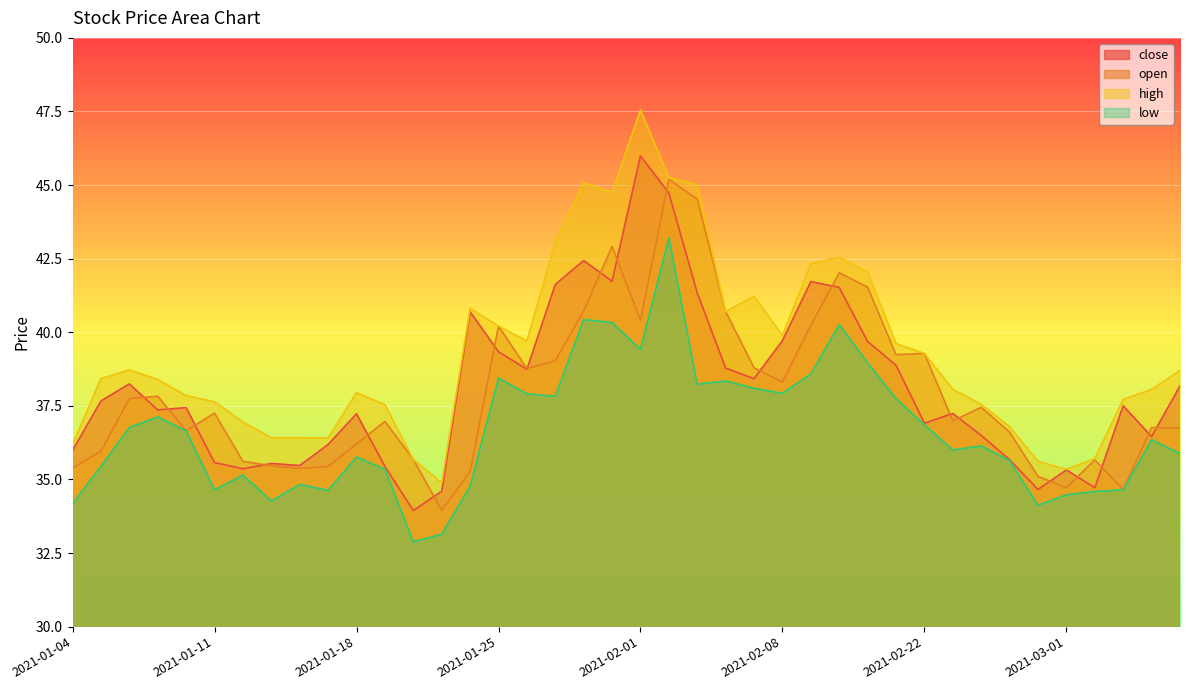

At how many categories does at least one series exceed 44?

5